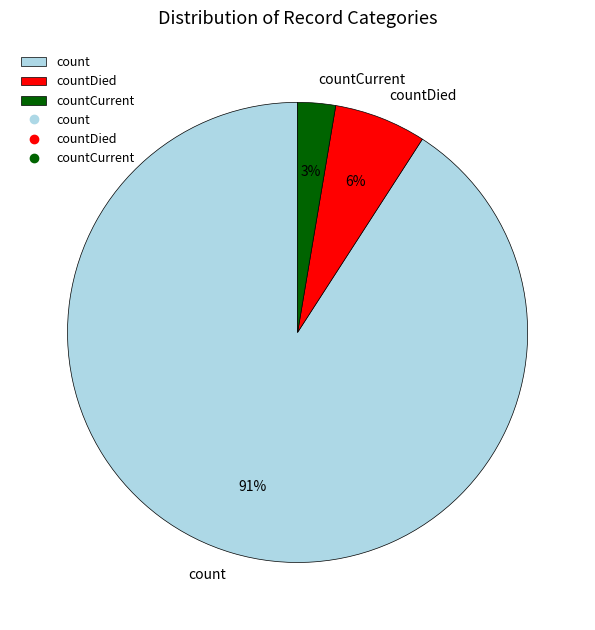

Combined, do countDied and count account for over 50%?

Yes